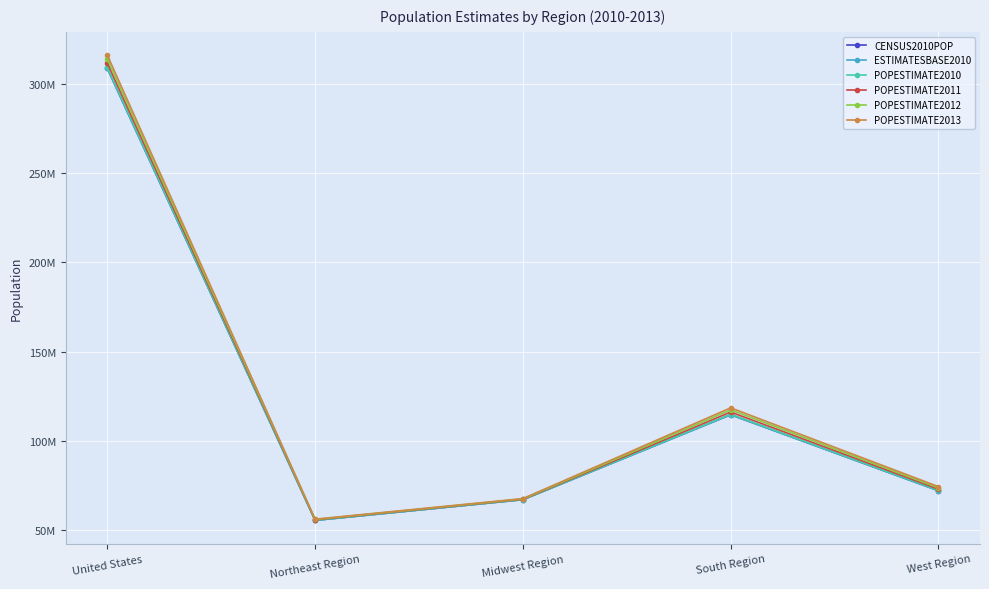

What is the average value of the POPESTIMATE2013 series?

126481963